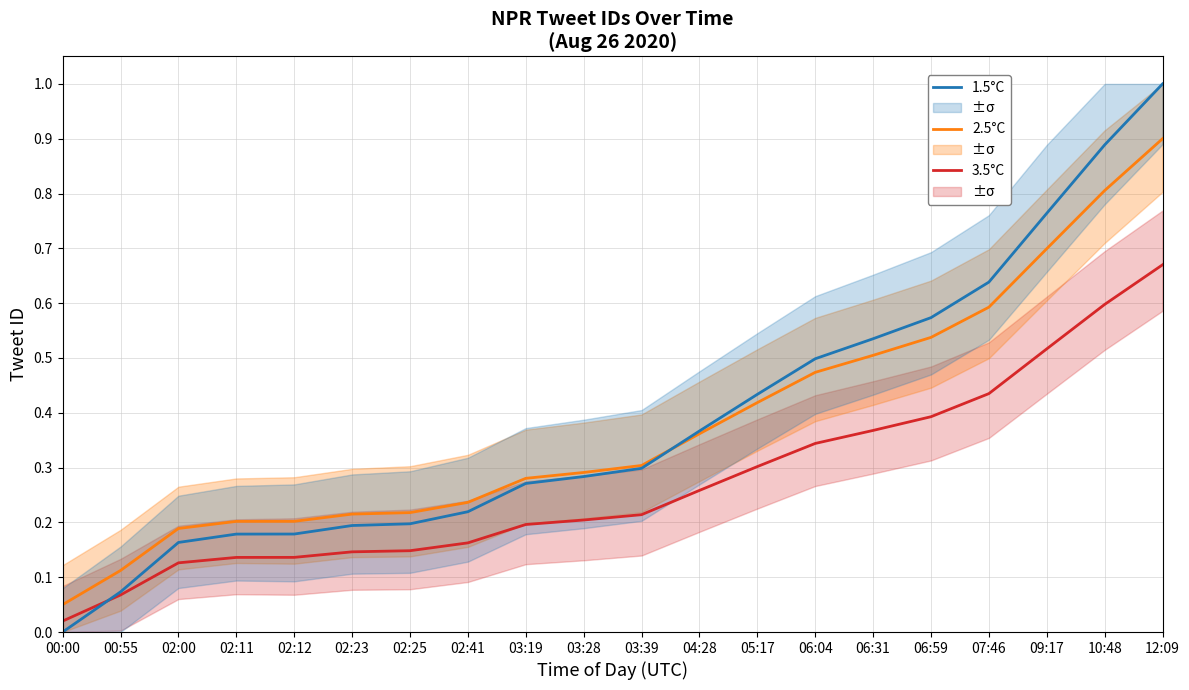

What is the total value across all series at 00:00?

0.1